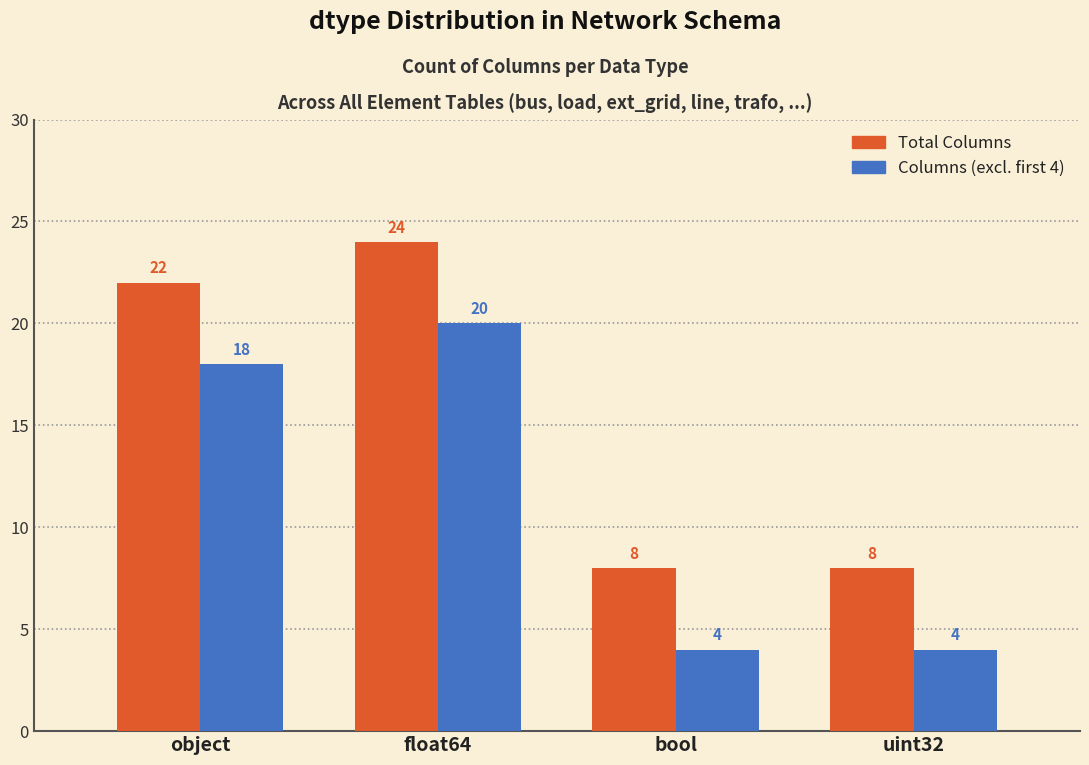

What is the spread (max minus min) of values at object?

4